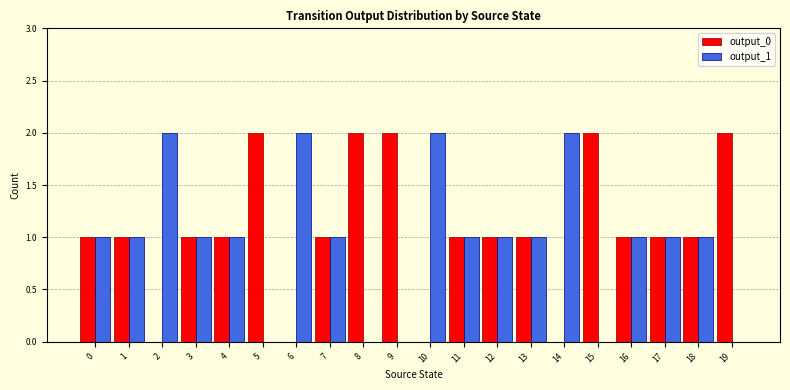

Are the bars grouped side by side (vs. stacked)?

Yes